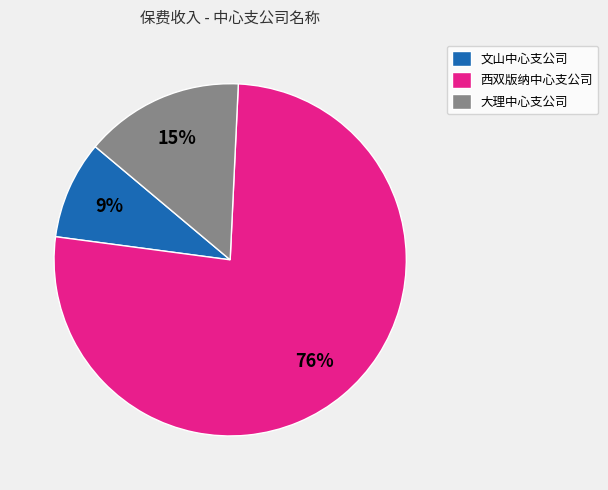

Is it true that 西双版纳中心支公司 is 82% of the pie?

False